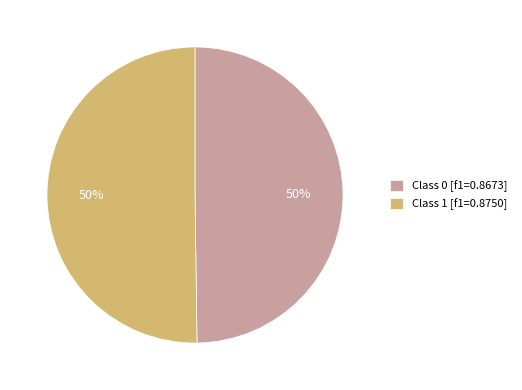

Do Class 1 [f1=0.8750] and Class 0 [f1=0.8673] together represent more than half of the pie?

Yes